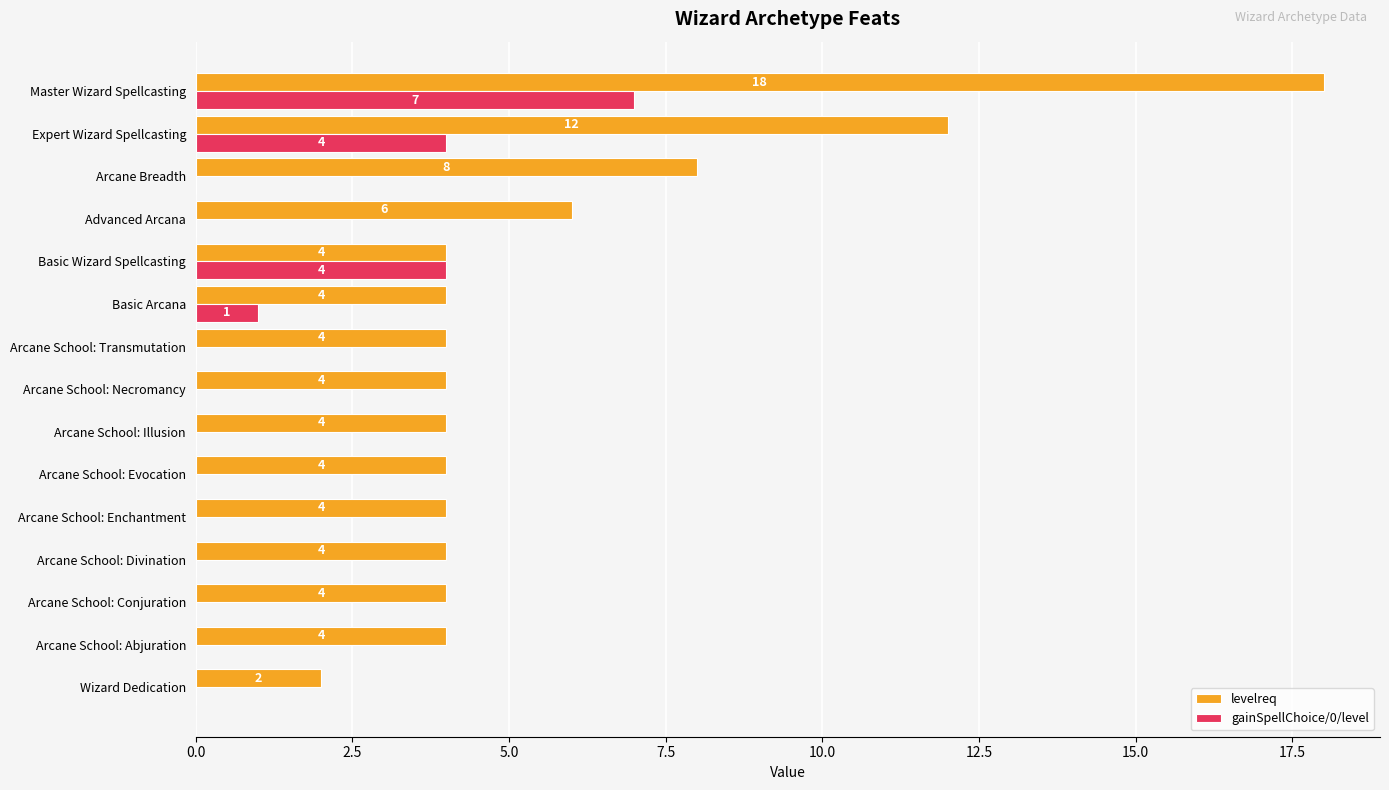

The levelreq series shows 19 at Expert Wizard Spellcasting. True or false?

False